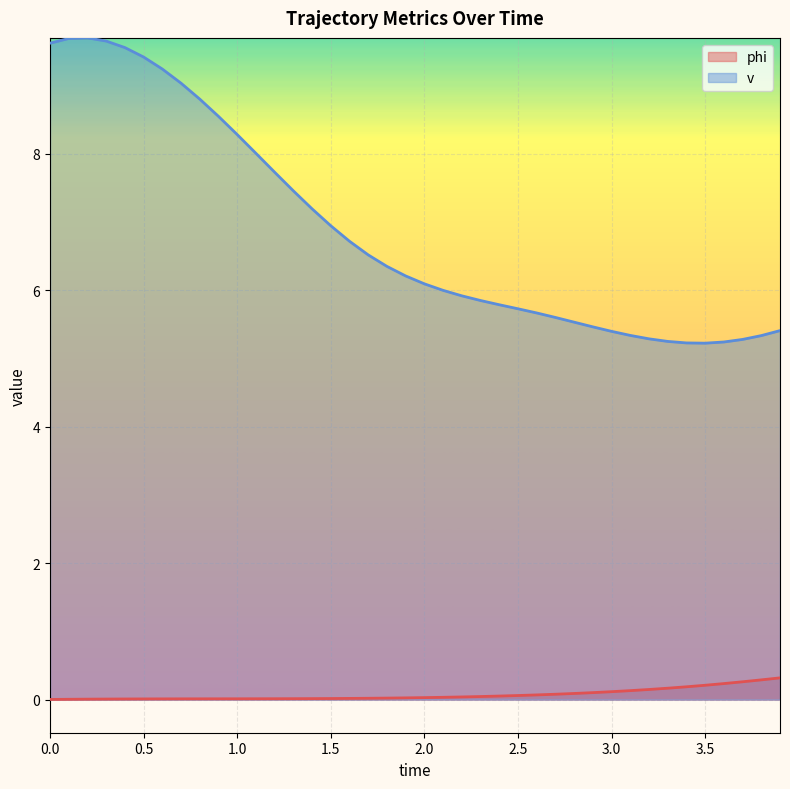

How many data points does each series have?

40